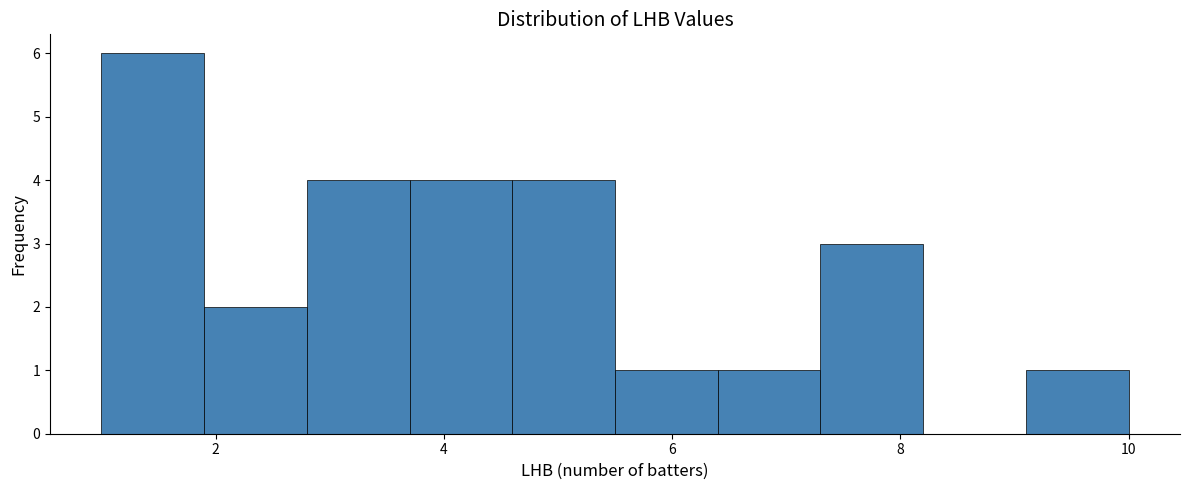

Reading left to right, transcribe this chart: for each bar, give the range it covers on the x-axis and its height. Neither the bar edges nor the heights are printed on the chart, so give them approximately, as read against the axes.

1.0 to 1.9: 6
1.9 to 2.8: 2
2.8 to 3.7: 4
3.7 to 4.6: 4
4.6 to 5.5: 4
5.5 to 6.4: 1
6.4 to 7.3: 1
7.3 to 8.2: 3
8.2 to 9.1: 0
9.1 to 10.0: 1